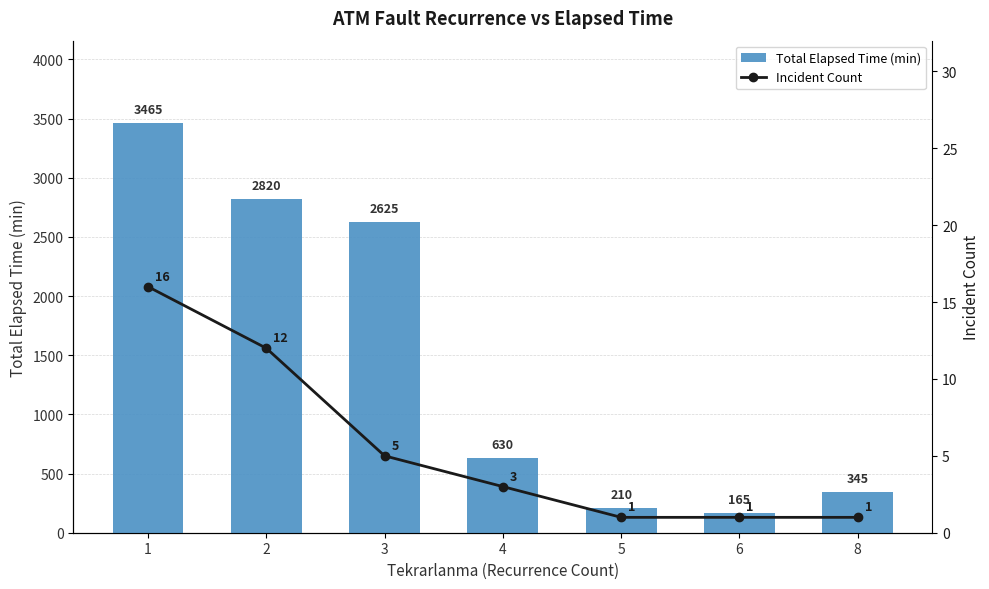

Are the bars grouped side by side (vs. stacked)?

Yes